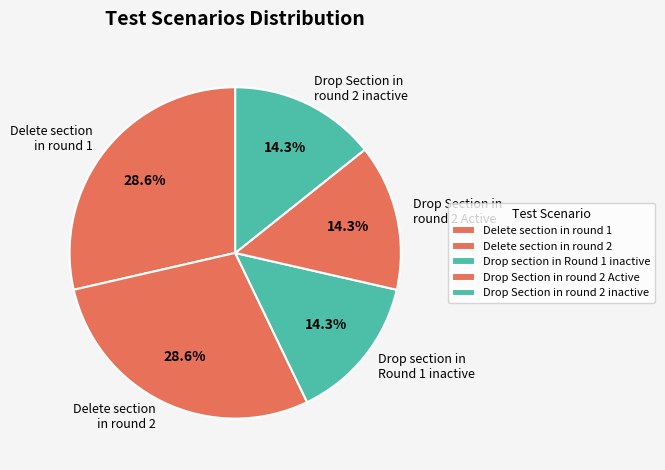

Is there a majority slice in this chart?

No